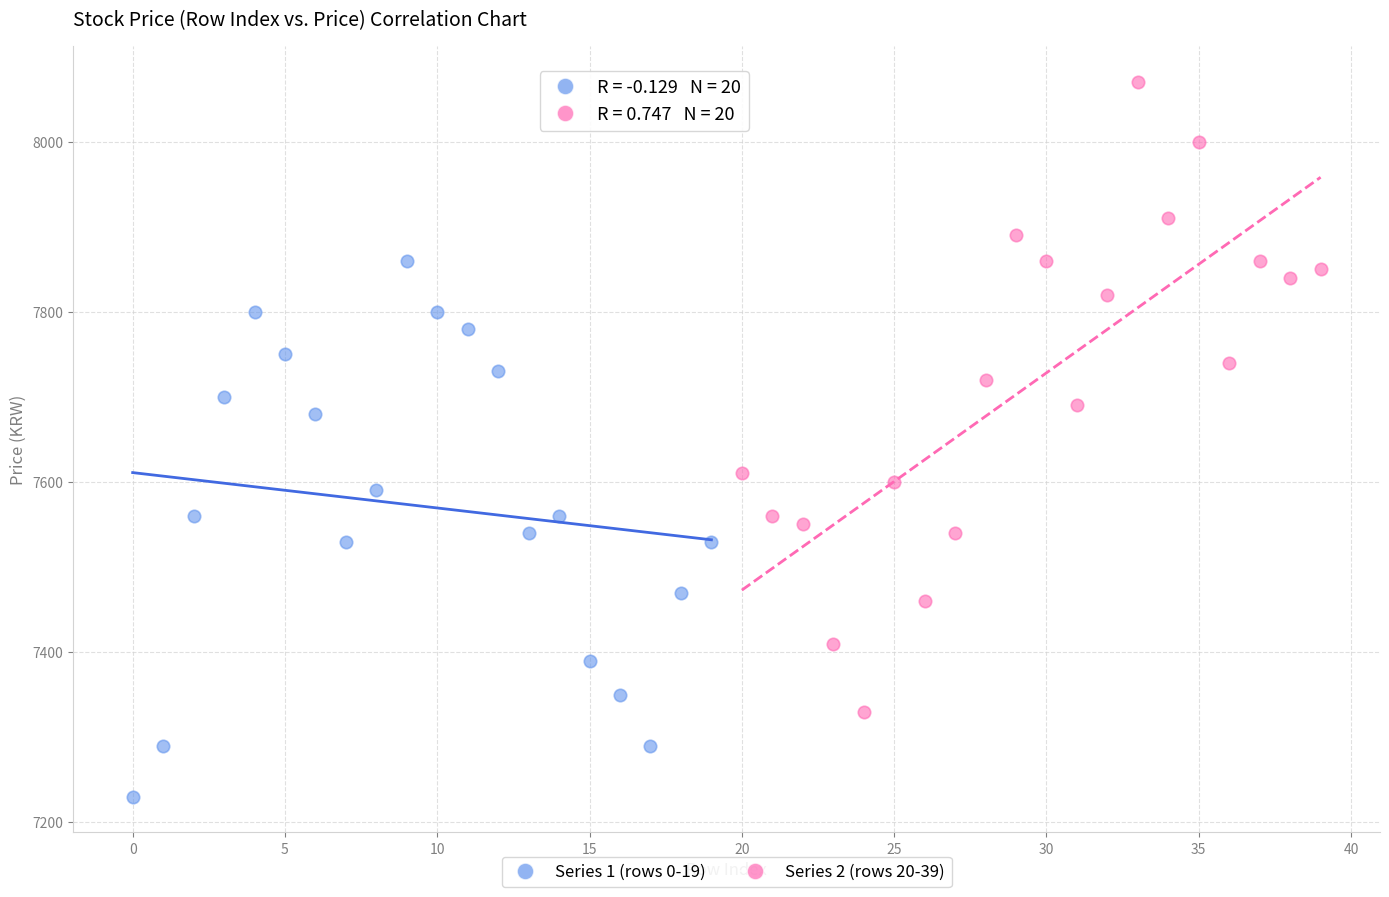

Which series reaches the maximum Y coordinate?

Series 2 (rows 20-39)